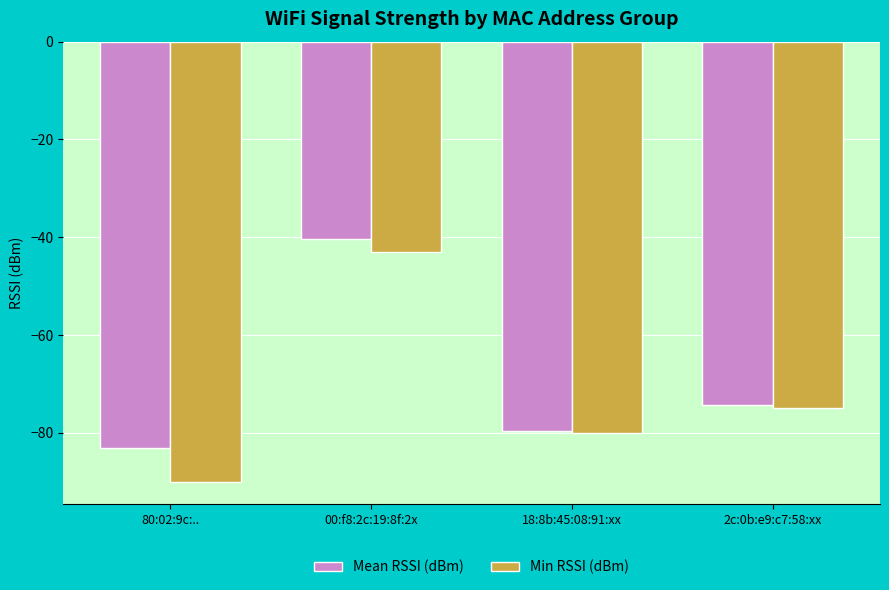

What value does the Min RSSI (dBm) series have at 2c:0b:e9:c7:58:xx?

-75.0